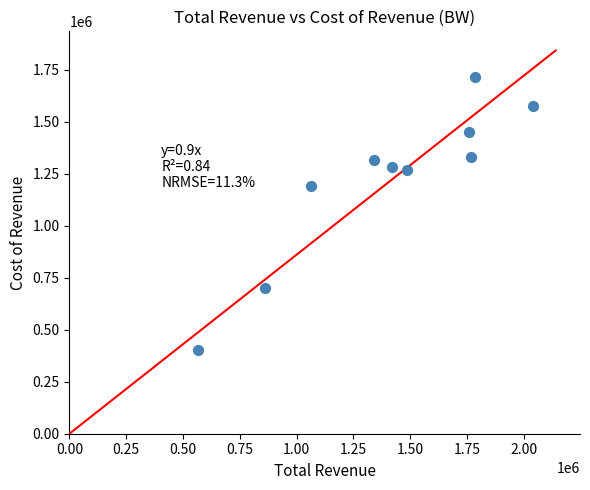

What Y value in the scatter plot is closest to 1057650?

1192000